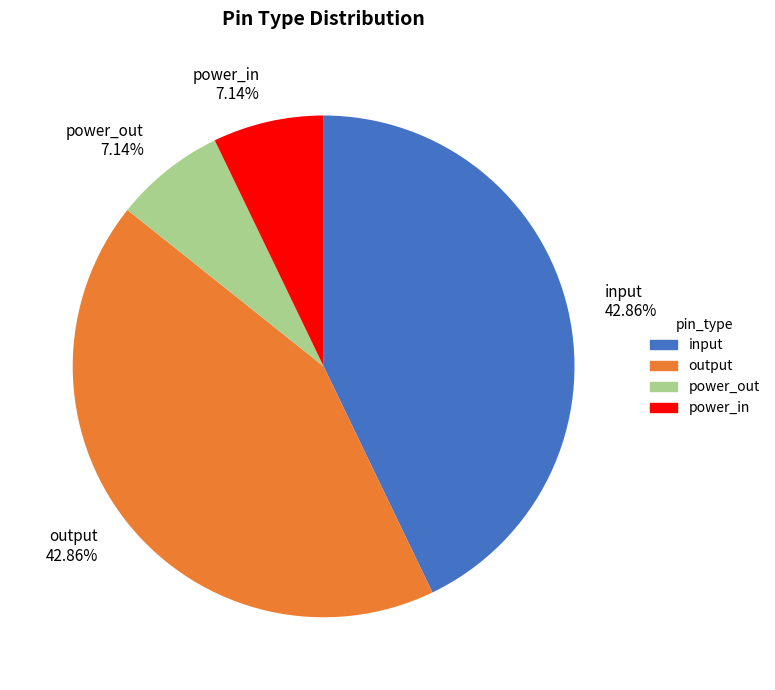

Count the number of slices in the pie.

4